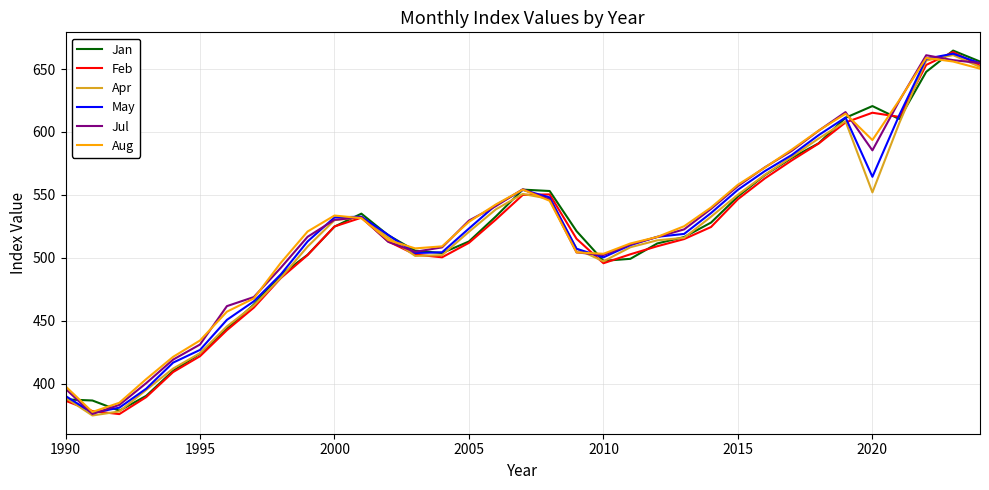

What is the highest value of the Feb series?

663.5